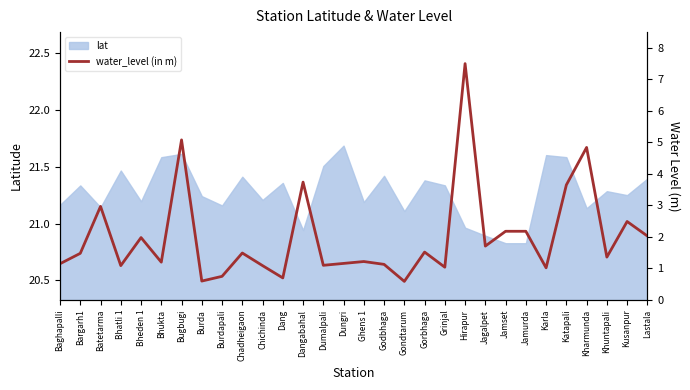

At which label does lat reach its peak?

Dungri